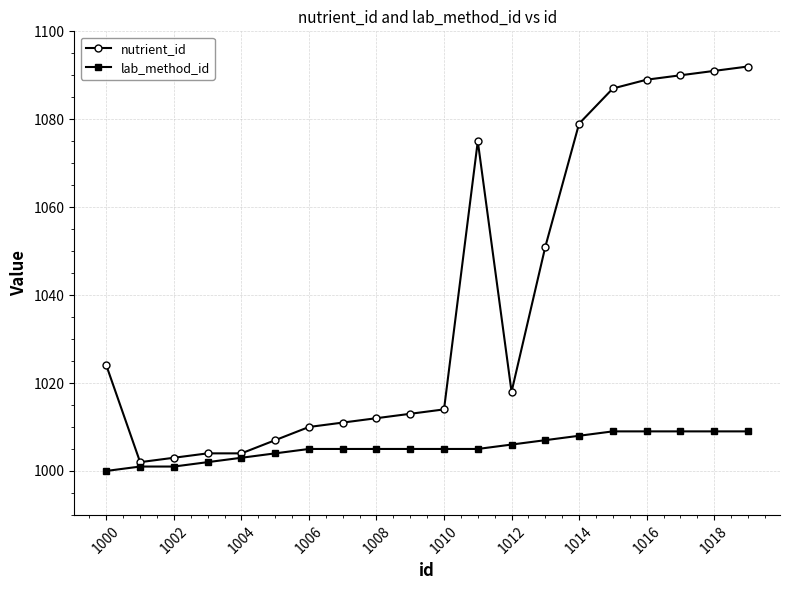

What is the lowest value of the lab_method_id series?

1000